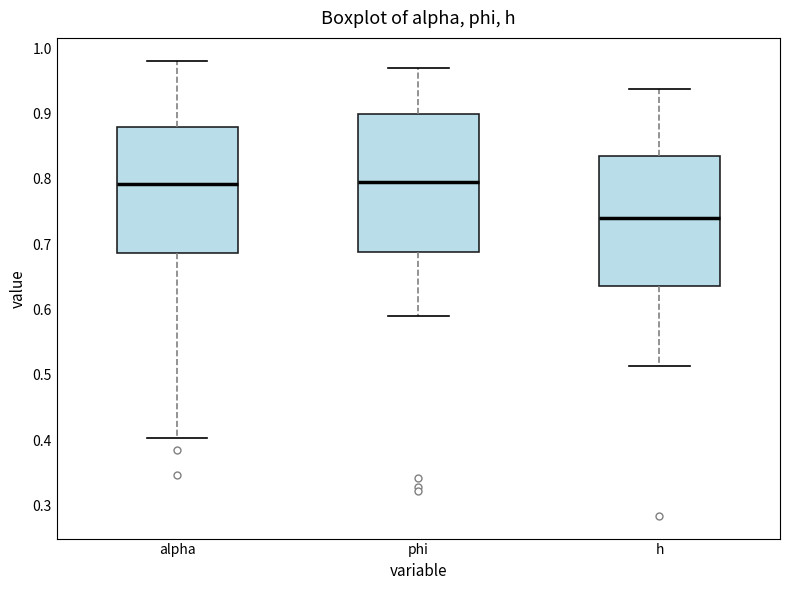

Where does the upper whisker of the box for phi end on the y-axis? The values are not printed on the chart, so give them approximately, as read against the axis.

0.97